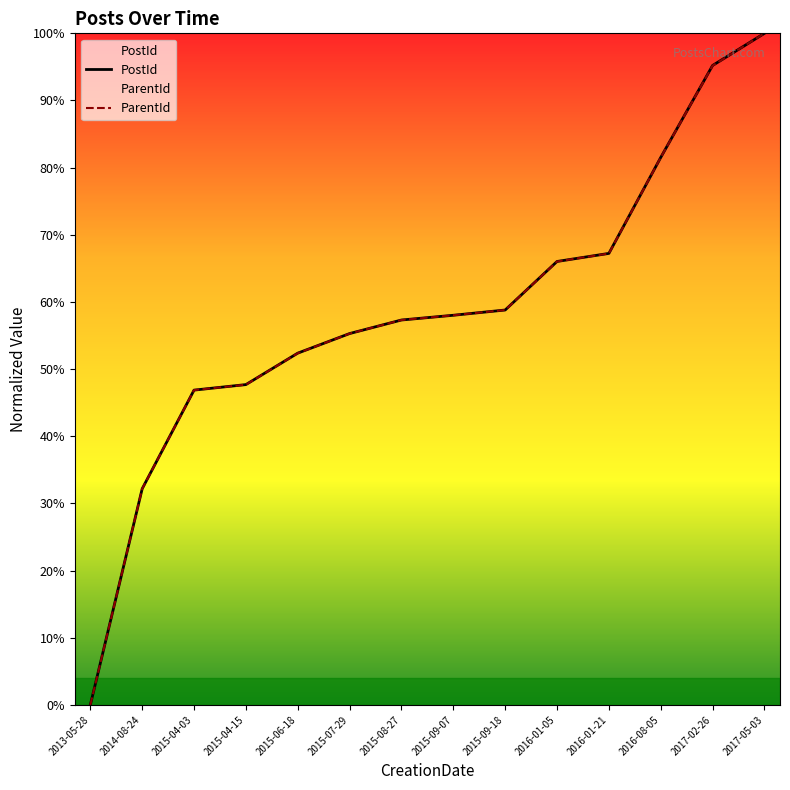

What is the total value across all series at 2015-06-18?

104.8